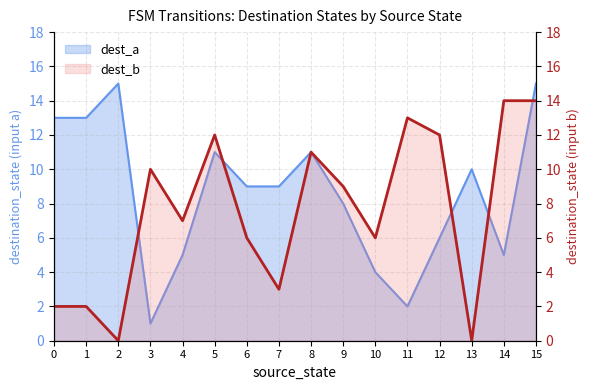

How many data points in dest_a are above 9?

7